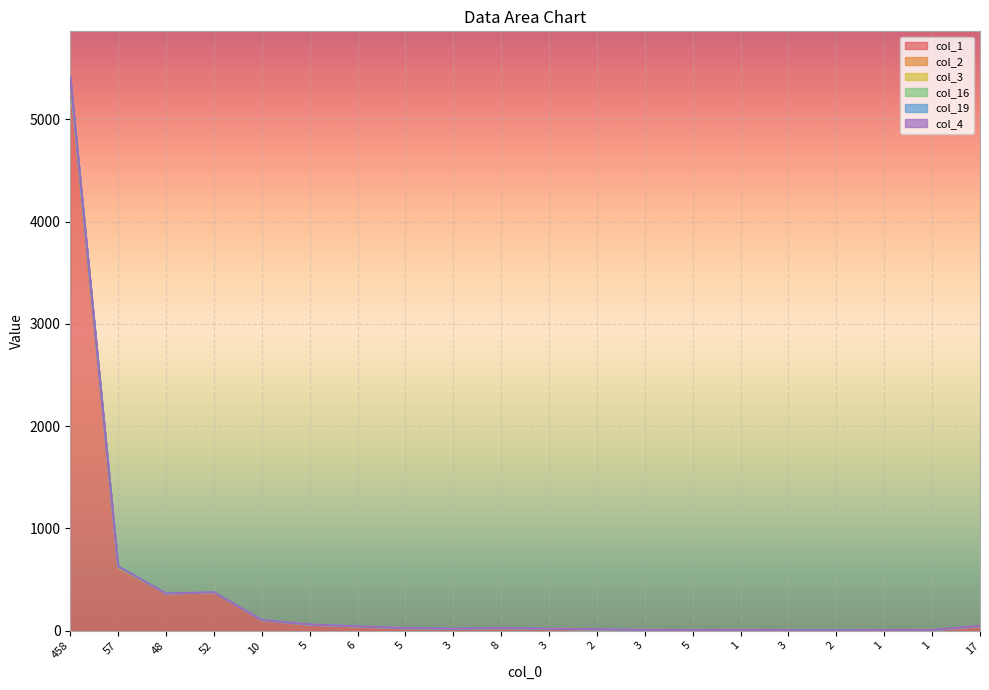

What is the total value across all series at 3?

95